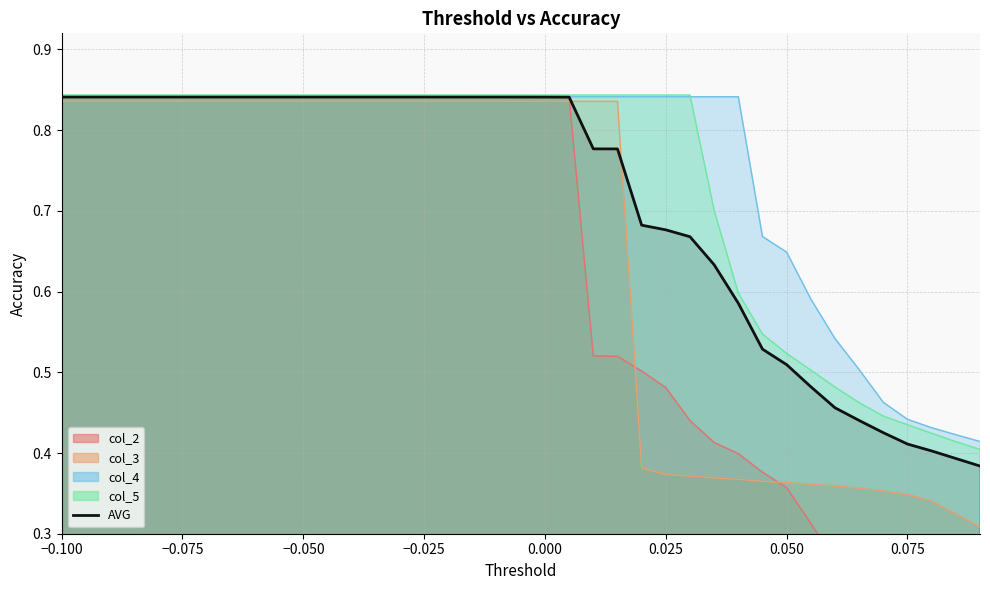

What is the average value?

0.7